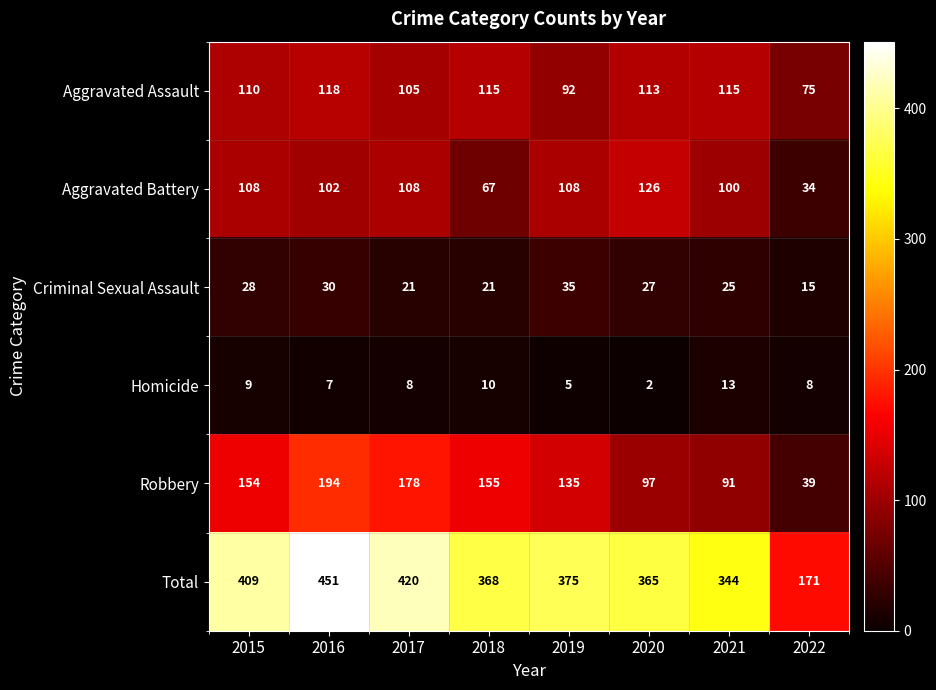

Between 2015 and 2016, which series saw the biggest shift?

Total